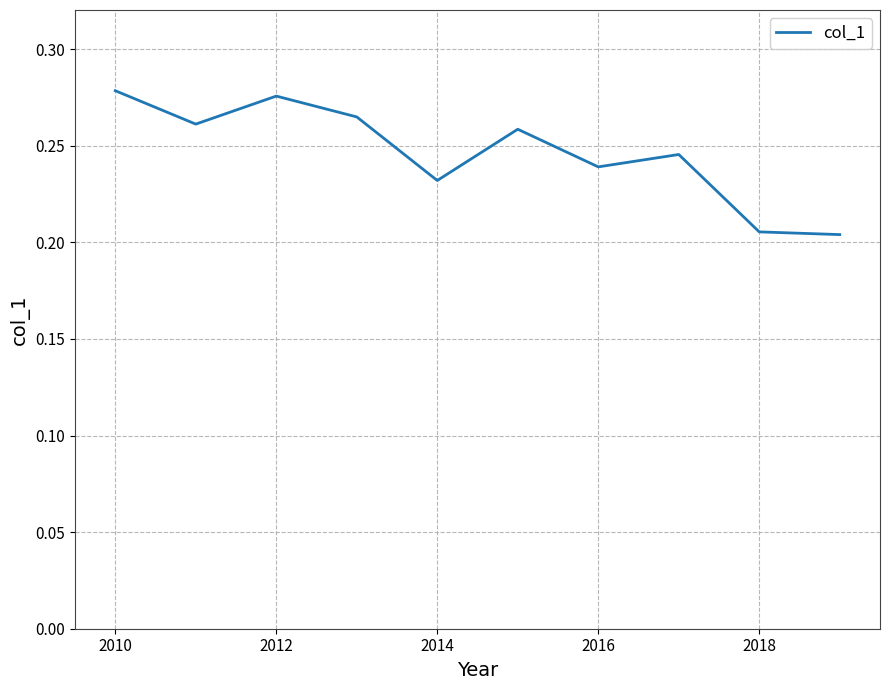

Reading right to left, transcribe all the data shown in this chart.

0.2	0.2	0.2	0.2	0.3	0.2	0.3	0.3	0.3	0.3